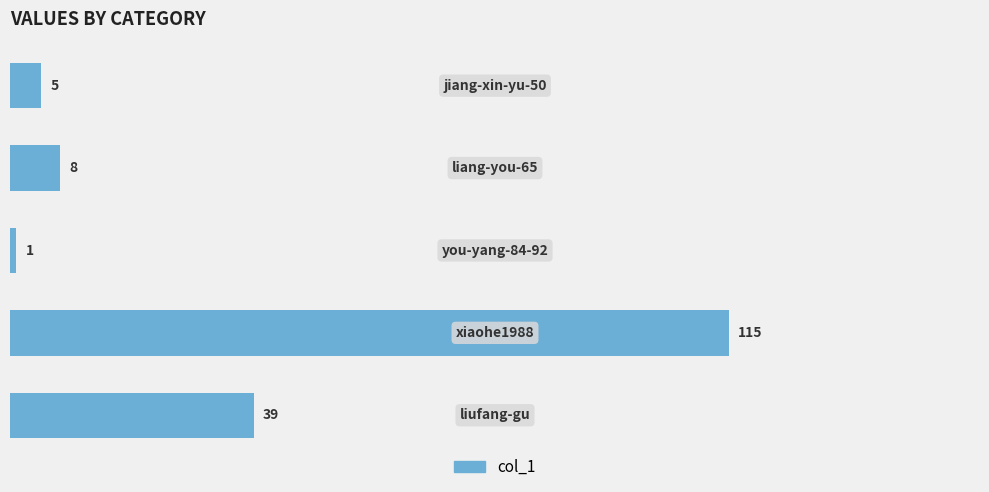

What is the average value?

34